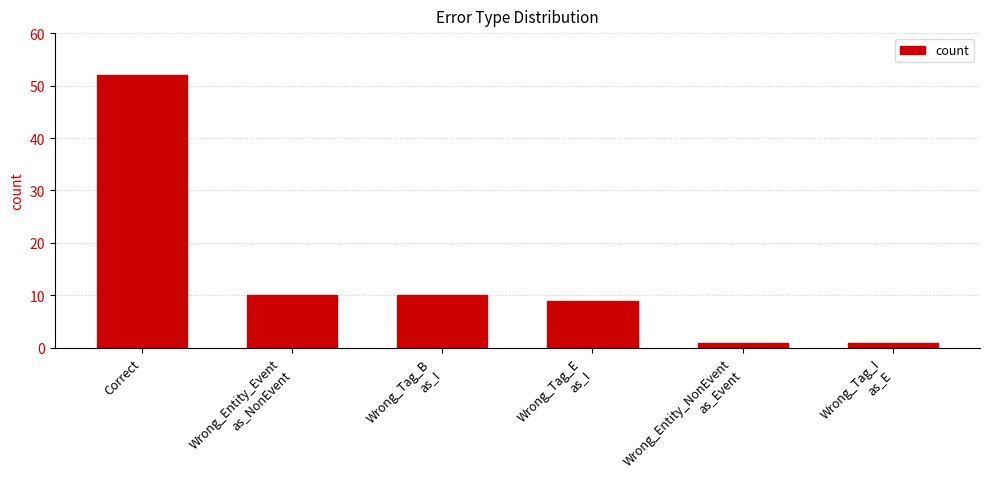

What is the average value?

14